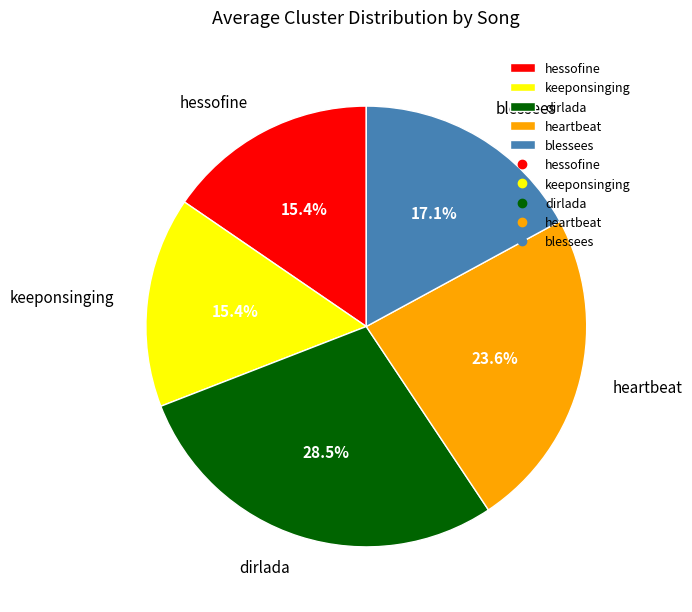

What is the largest slice in the pie chart?

dirlada